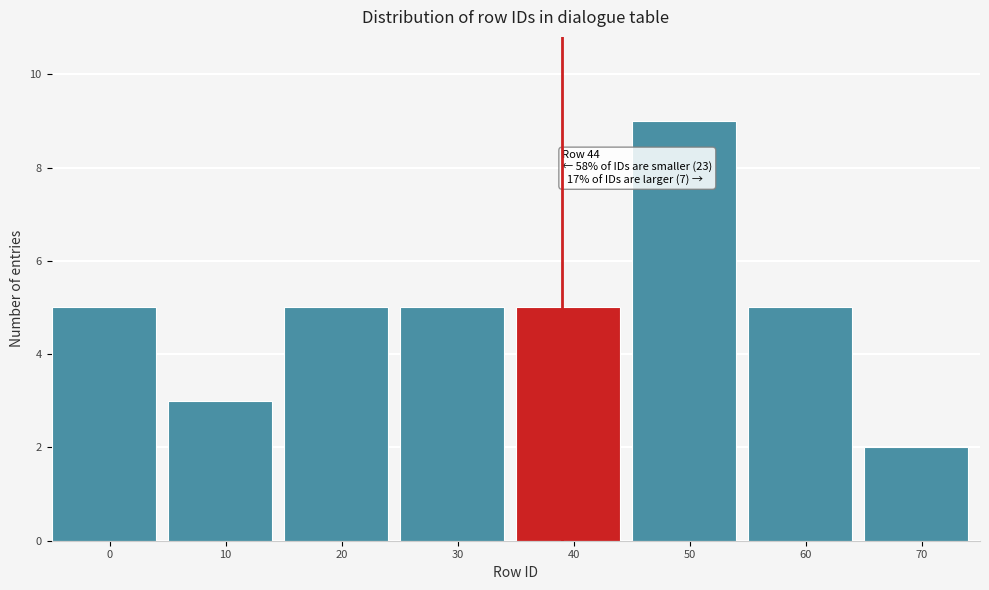

Reading left to right, list all the values displayed in this chart.

0=5	10=3	20=5	30=5	40=5	50=9	60=5	70=2